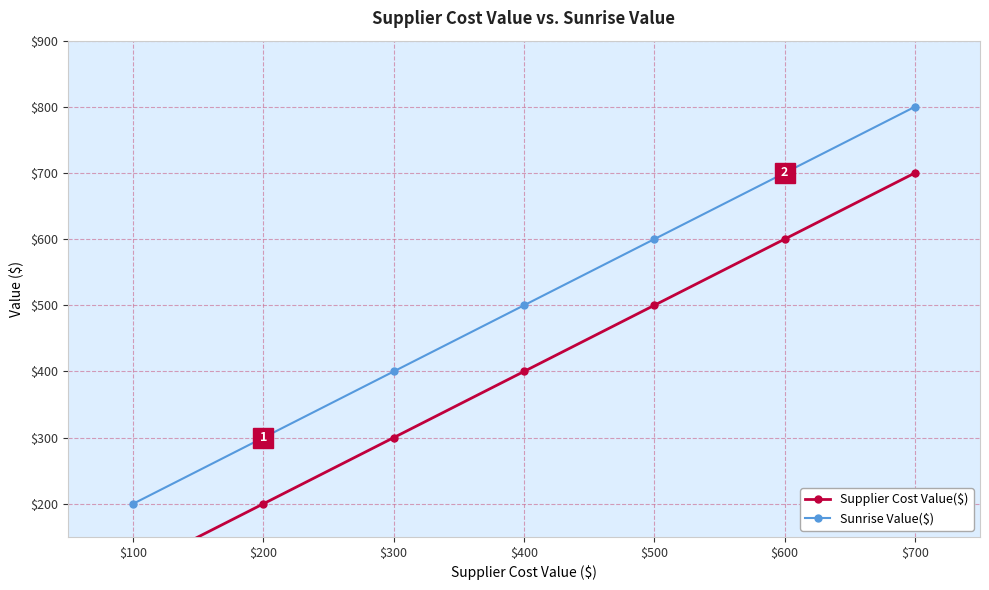

How many data points in Supplier Cost Value($) are less than 400?

3